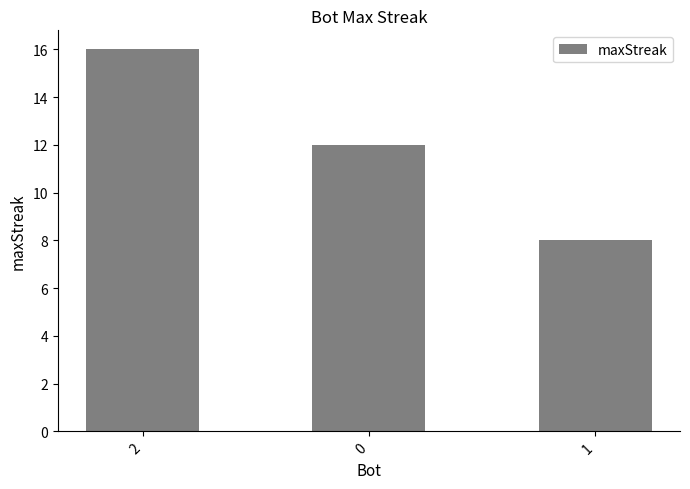

Is it true that the value at 1 is 8?

True